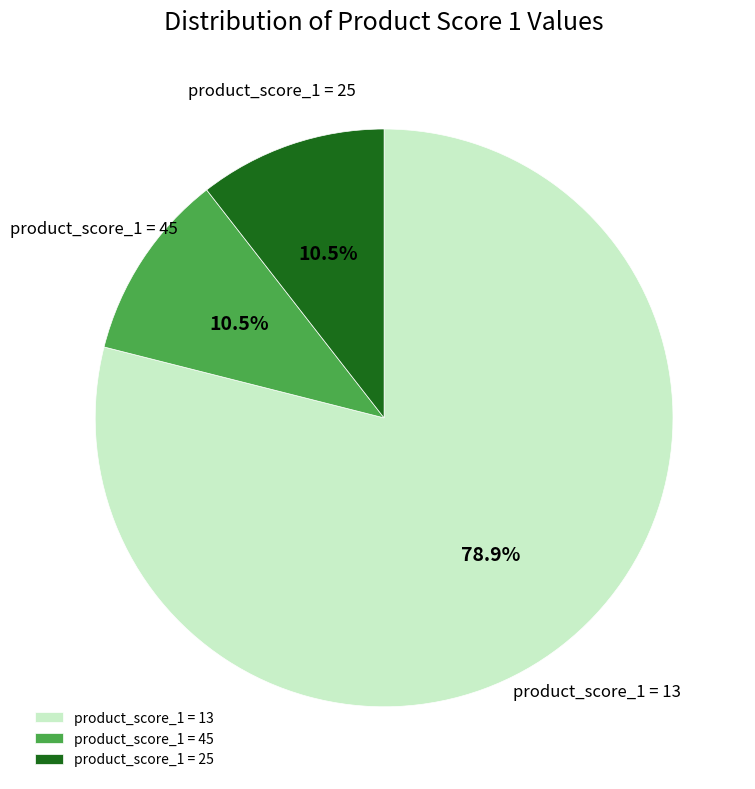

What is the largest slice in the pie chart?

product_score_1 = 13